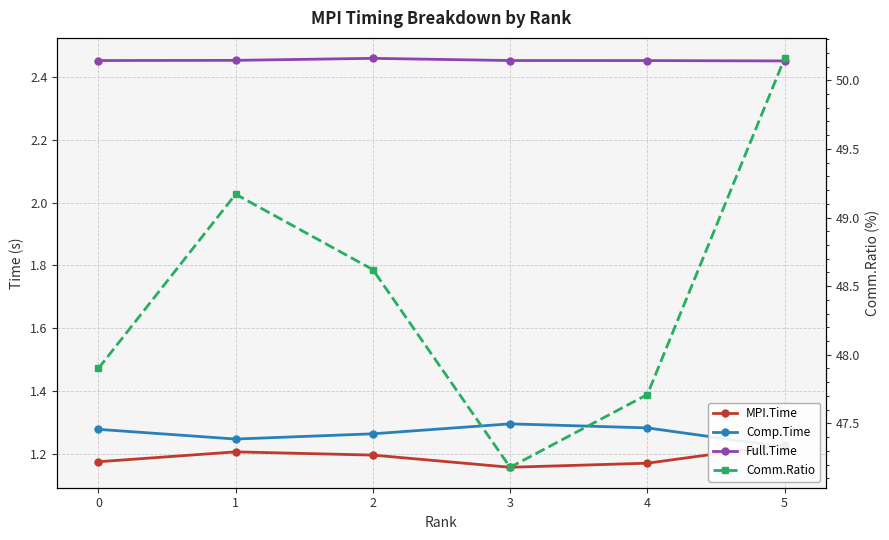

Read the MPI.Time value at 1.

1.2